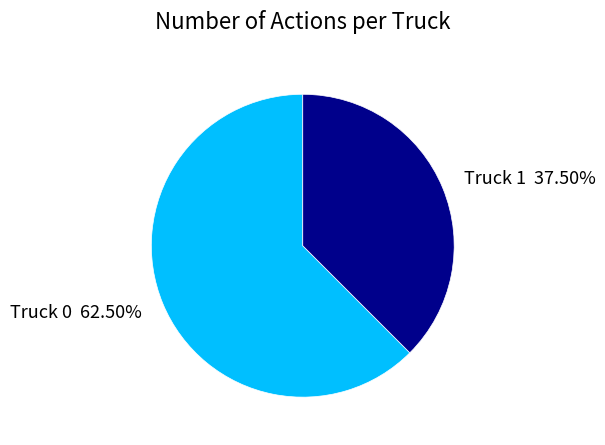

What is the smallest slice in the pie chart?

Truck 1